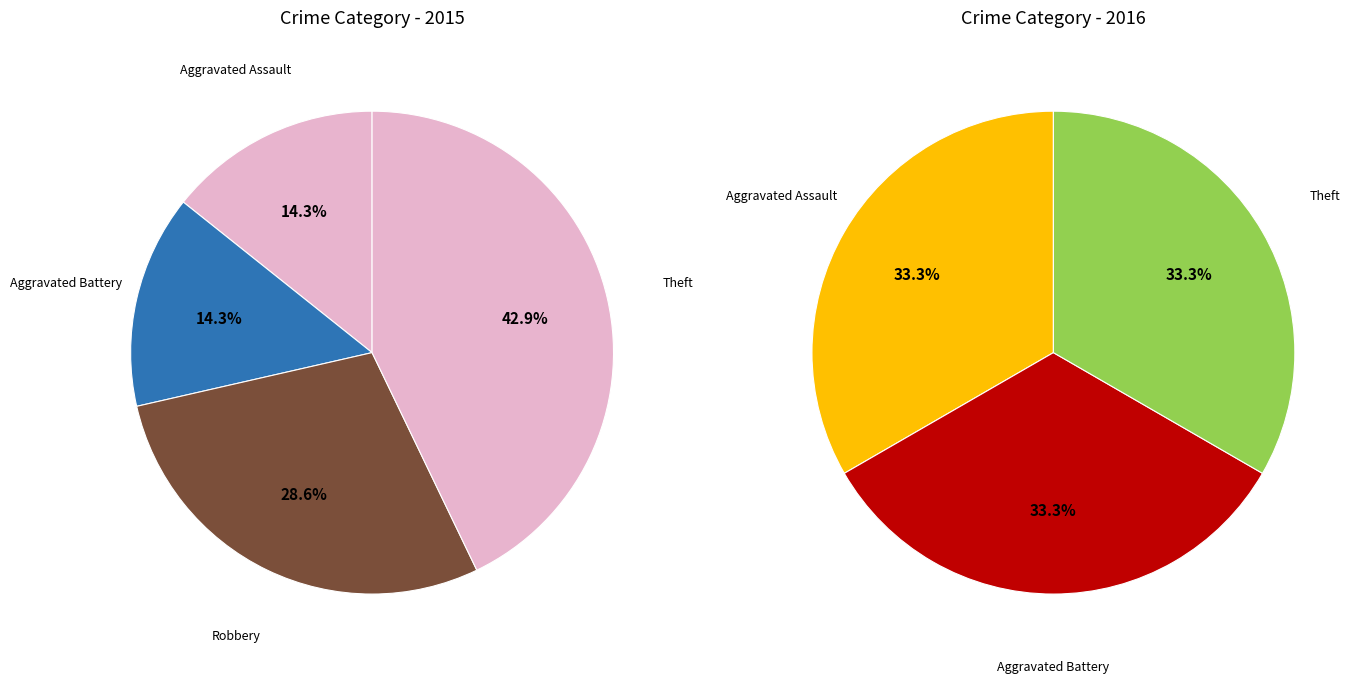

Does Robbery represent more than half of the total?

No